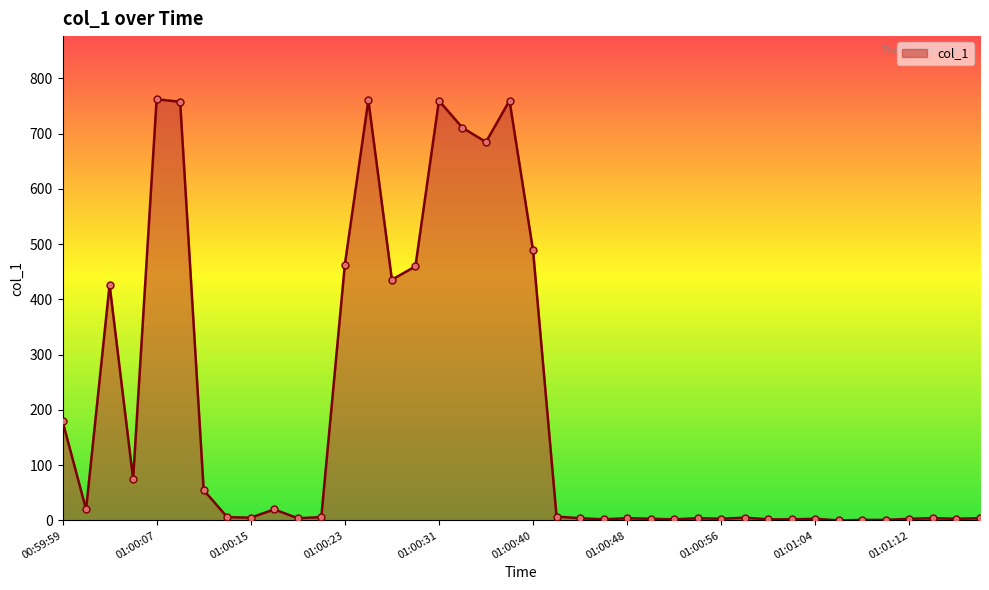

What is the greatest value displayed?

761.9